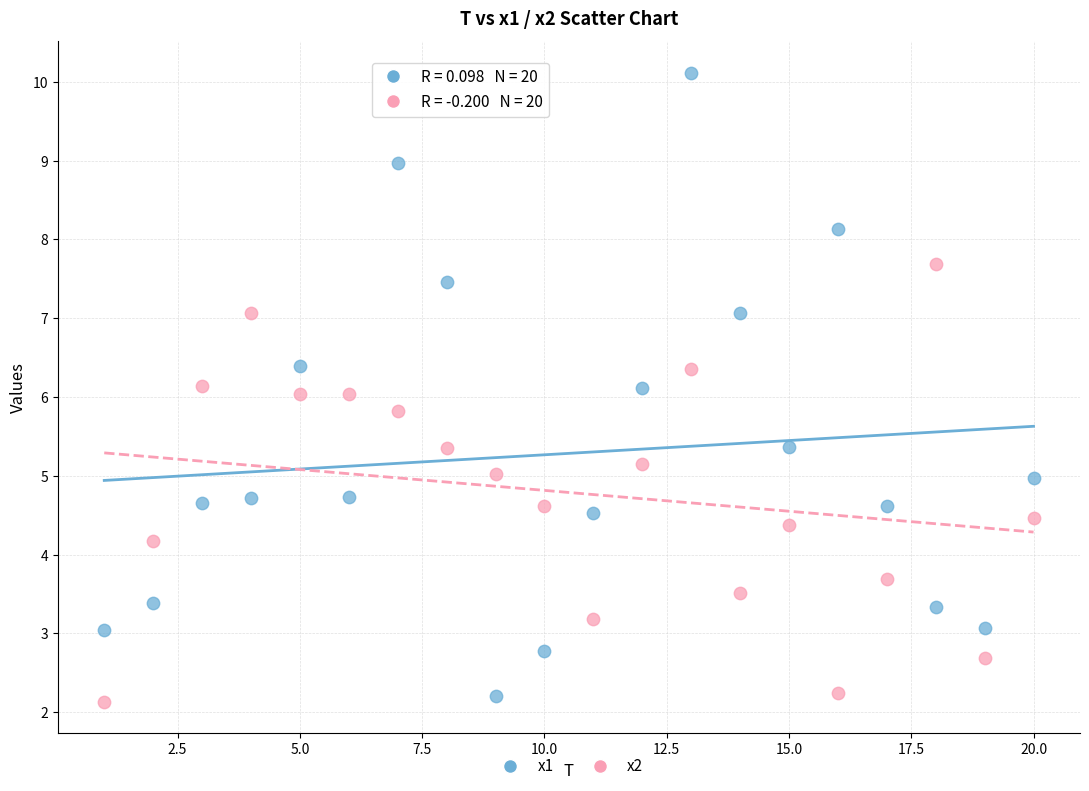

Which series contains the lowest Y value?

x2